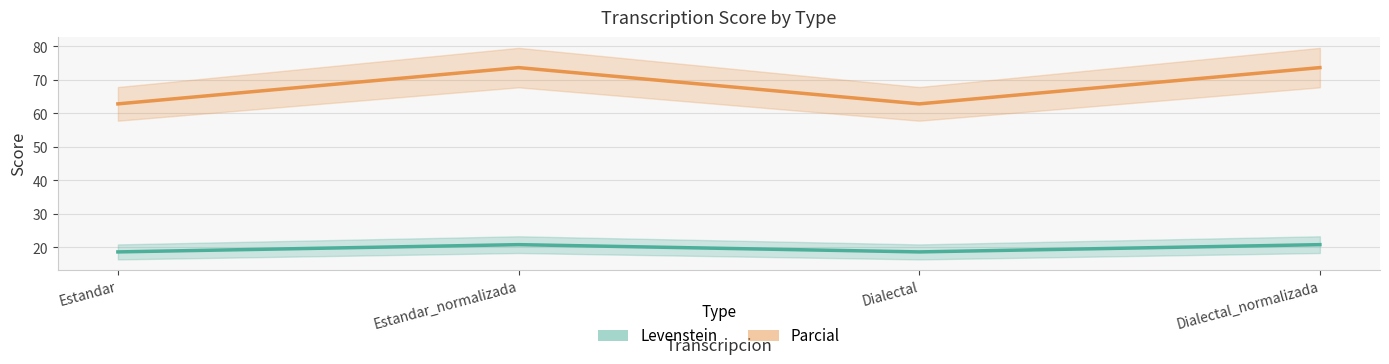

Reading right to left, transcribe all the data shown in this chart.

Levenstein: 20.8	18.7	20.8	18.7
Parcial: 73.7	62.9	73.7	62.9